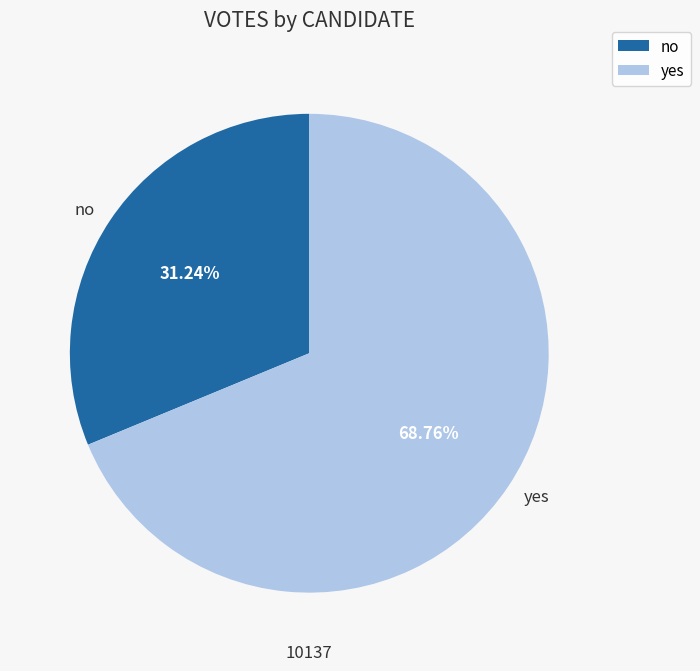

What is the smallest slice in the pie chart?

no